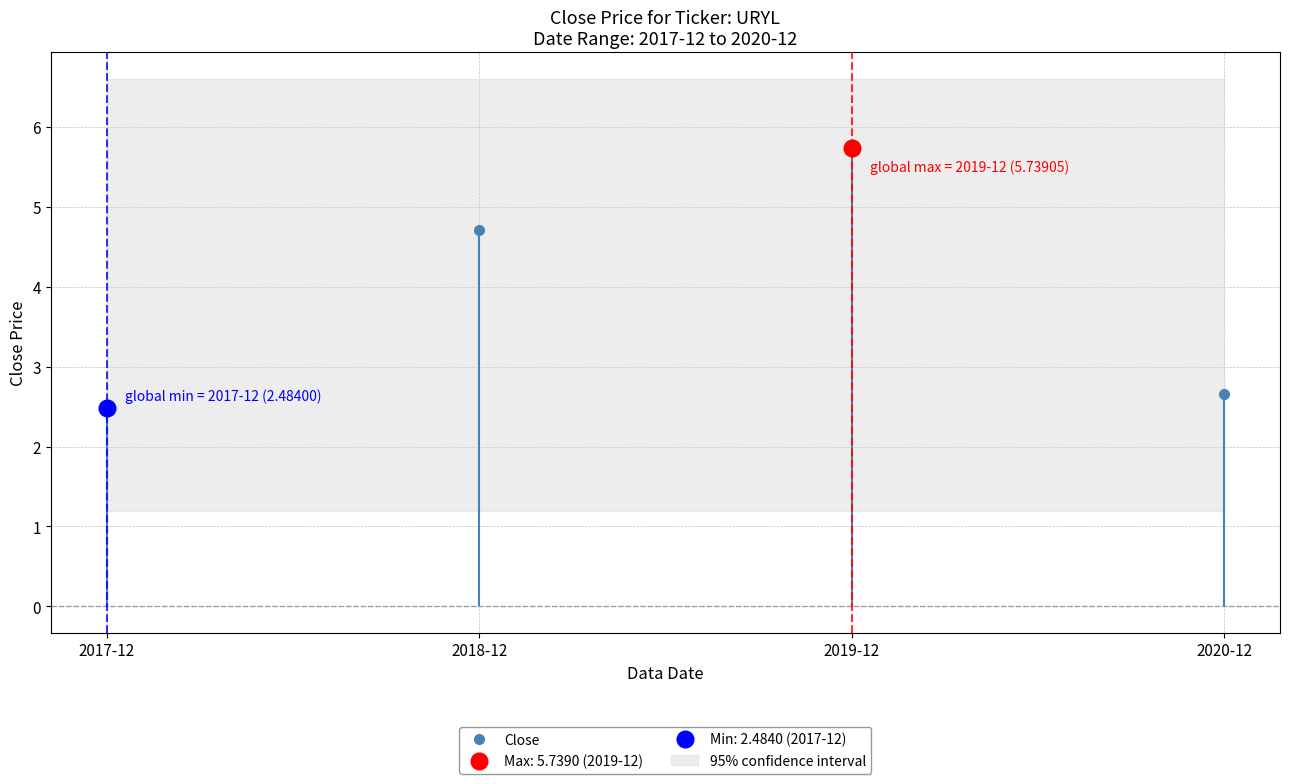

How many lines are shown in the chart?

1